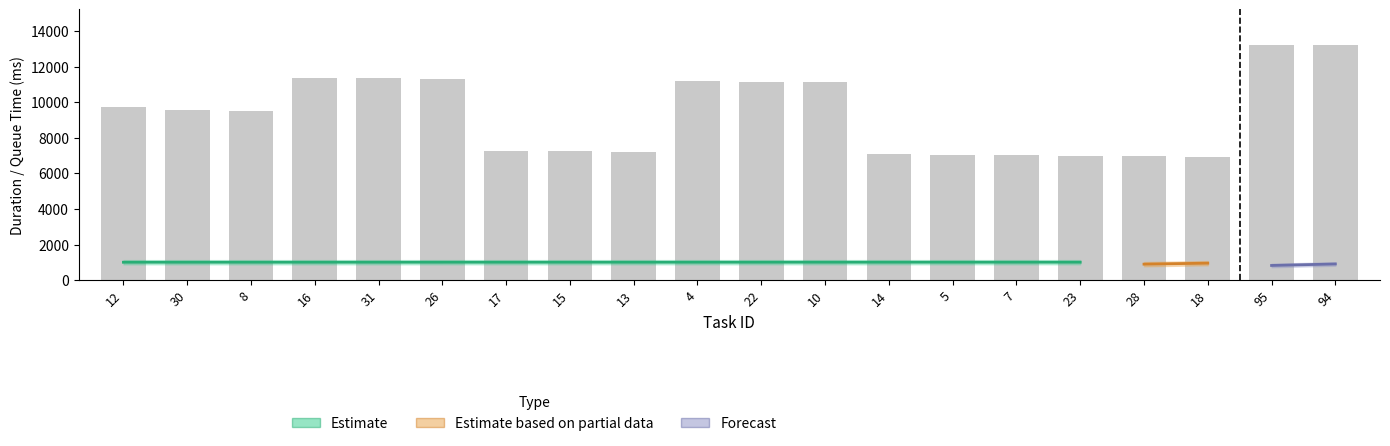

What is the smallest value displayed?

6916